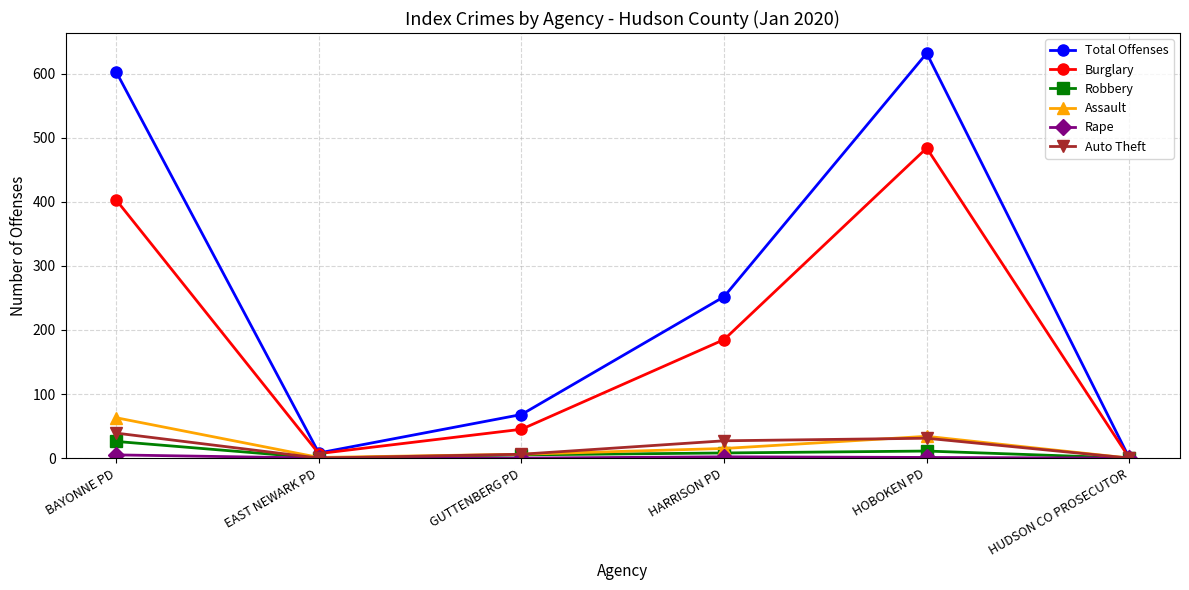

How many Auto Theft values are between 0 and 31?

5